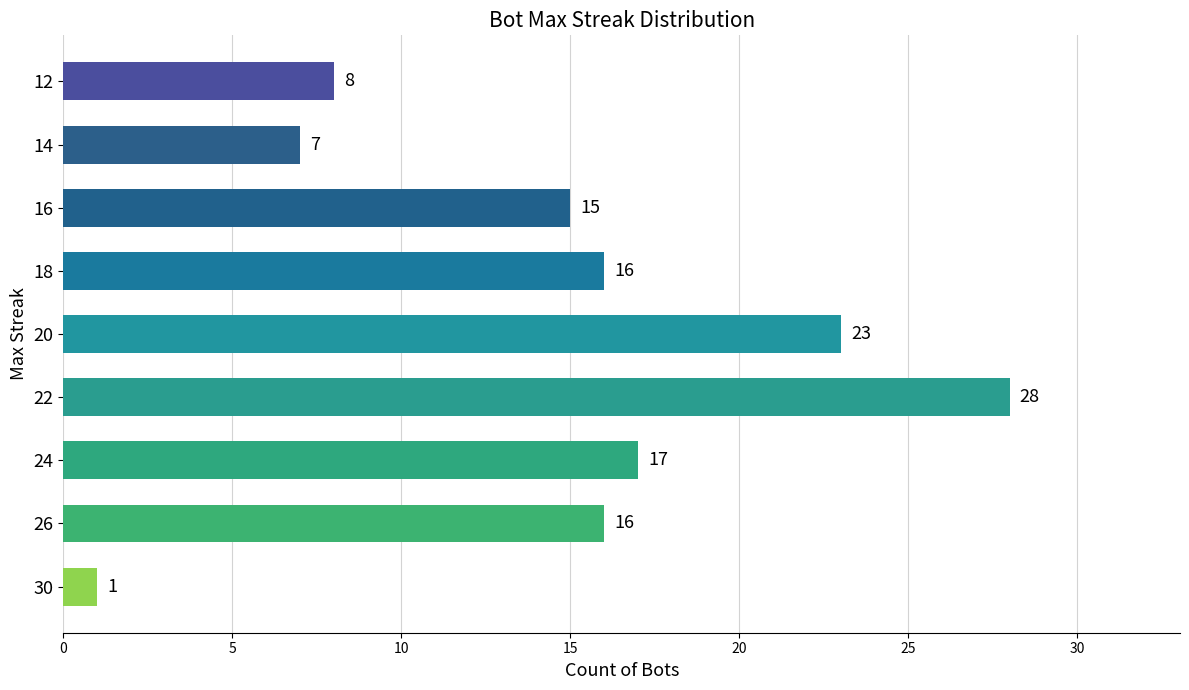

What is the difference between the maximum and second lowest values?

21